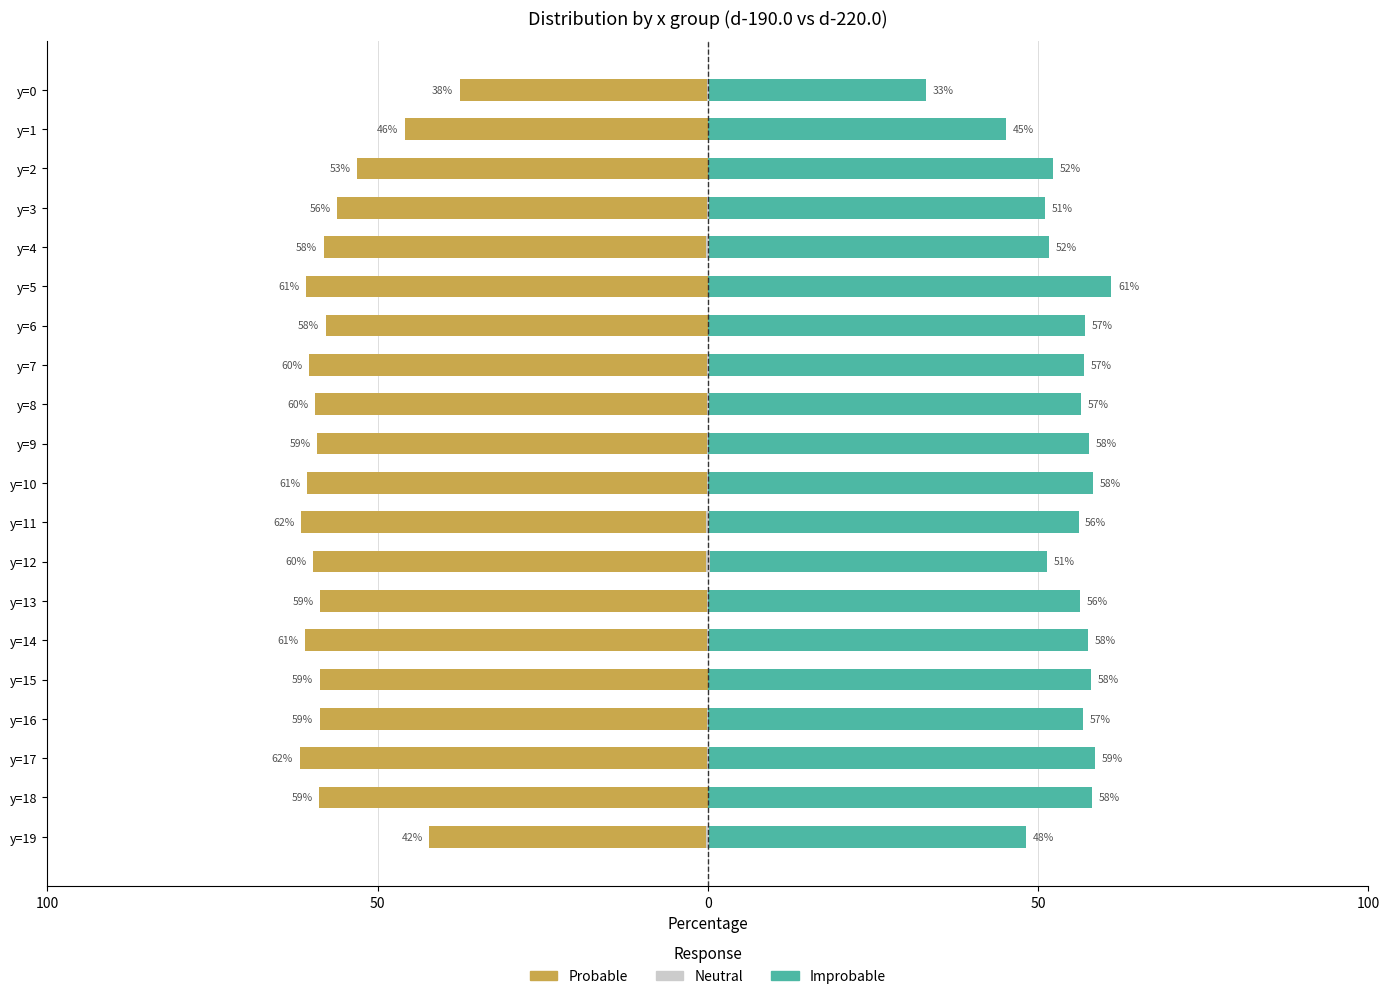

The Probable series shows -78.3 at y=1. True or false?

False